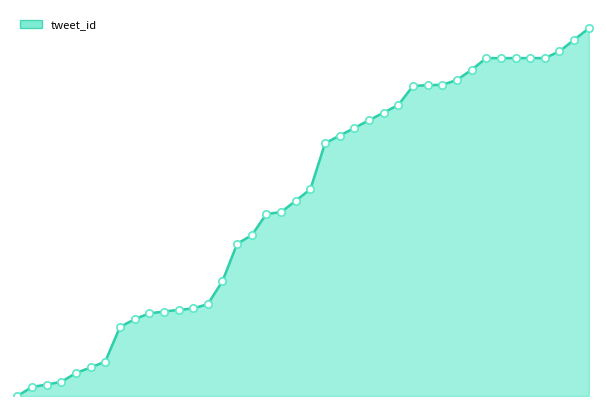

Does the chart have visible grid lines?

No